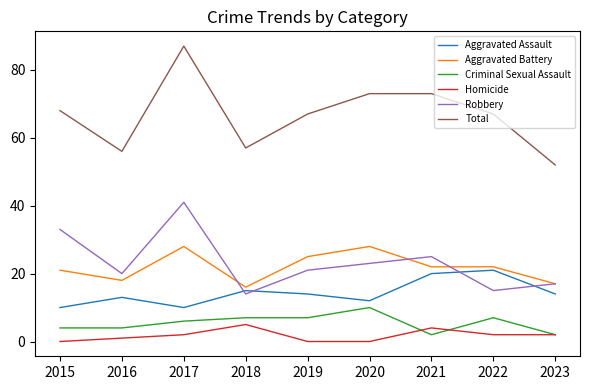

True or false: Homicide and Robbery cross at least once.

False